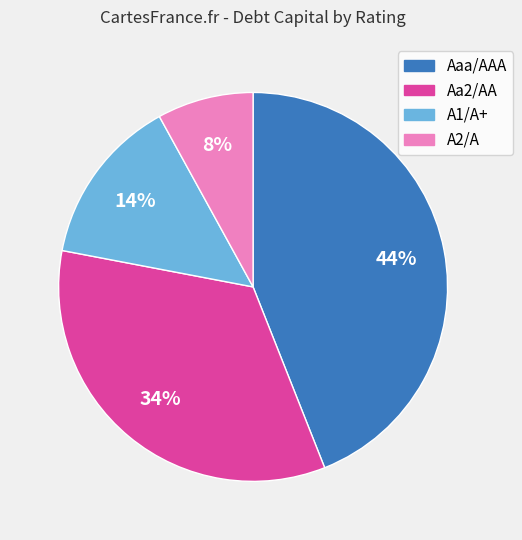

Is it true that Aaa/AAA is 50% of the pie?

False